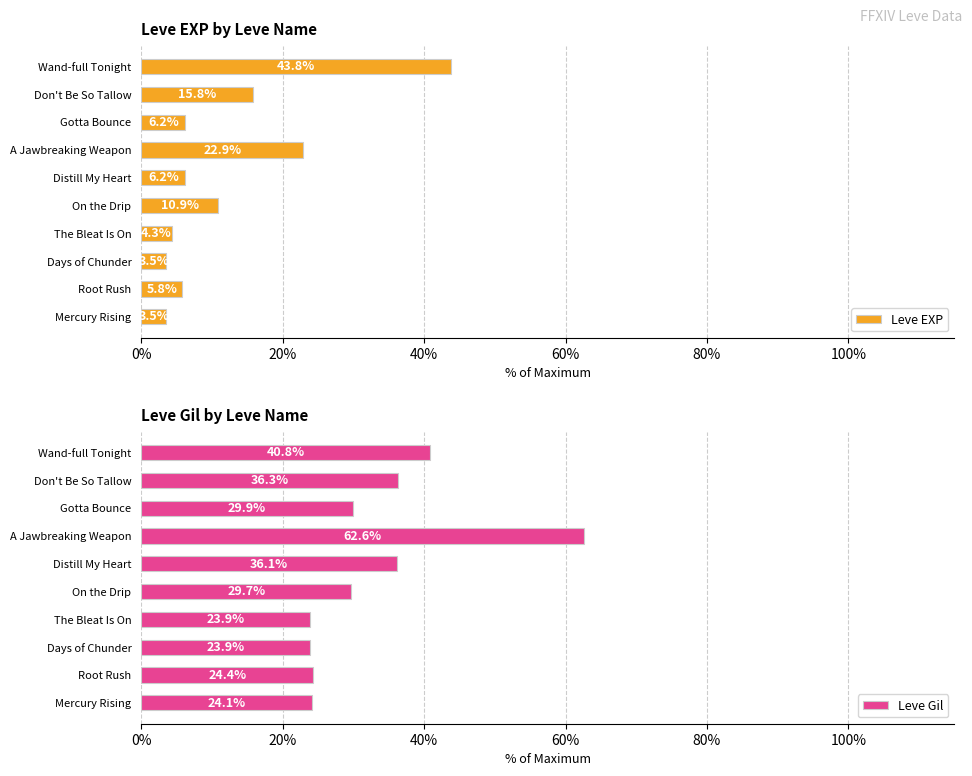

The value of Leve Gil at Don't Be So Tallow is 36.3. True or false?

True